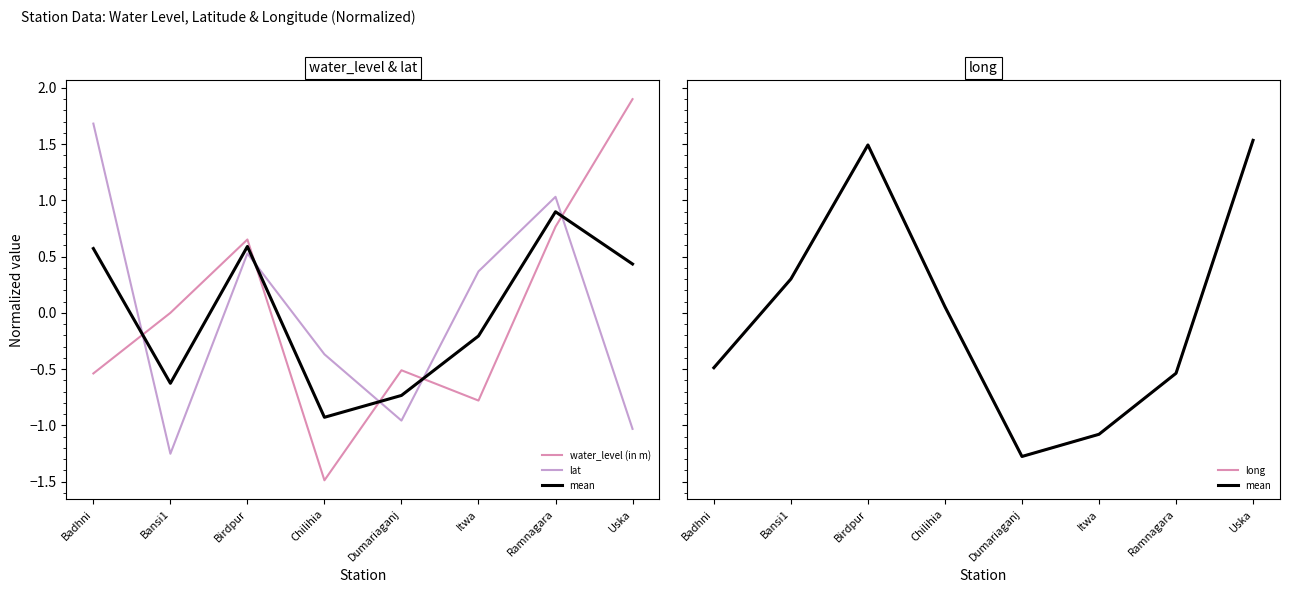

What is the label of the 4th point from the left?

Chilihia